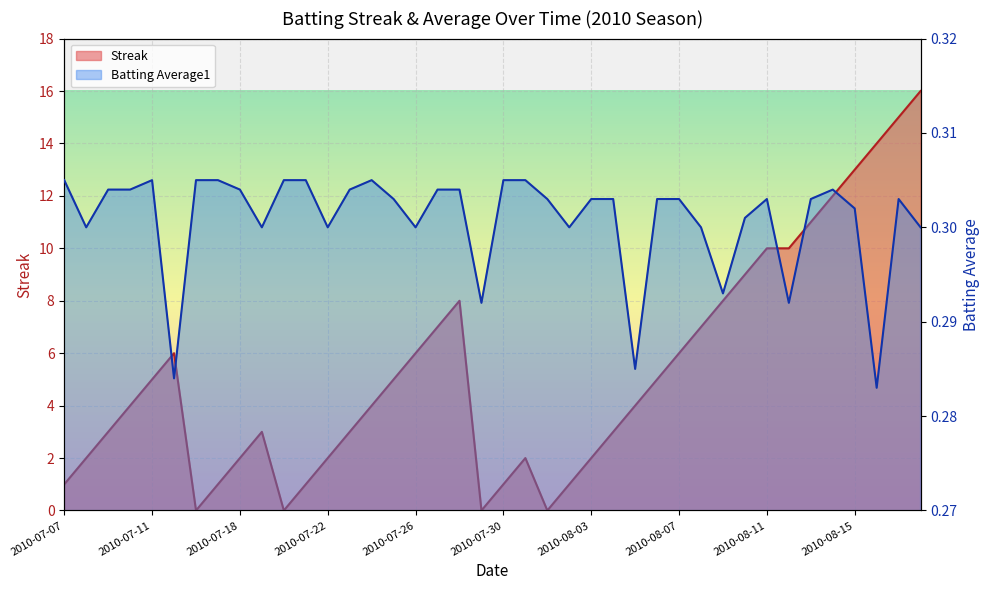

What is the label of the 24th point from the right?

2010-07-26